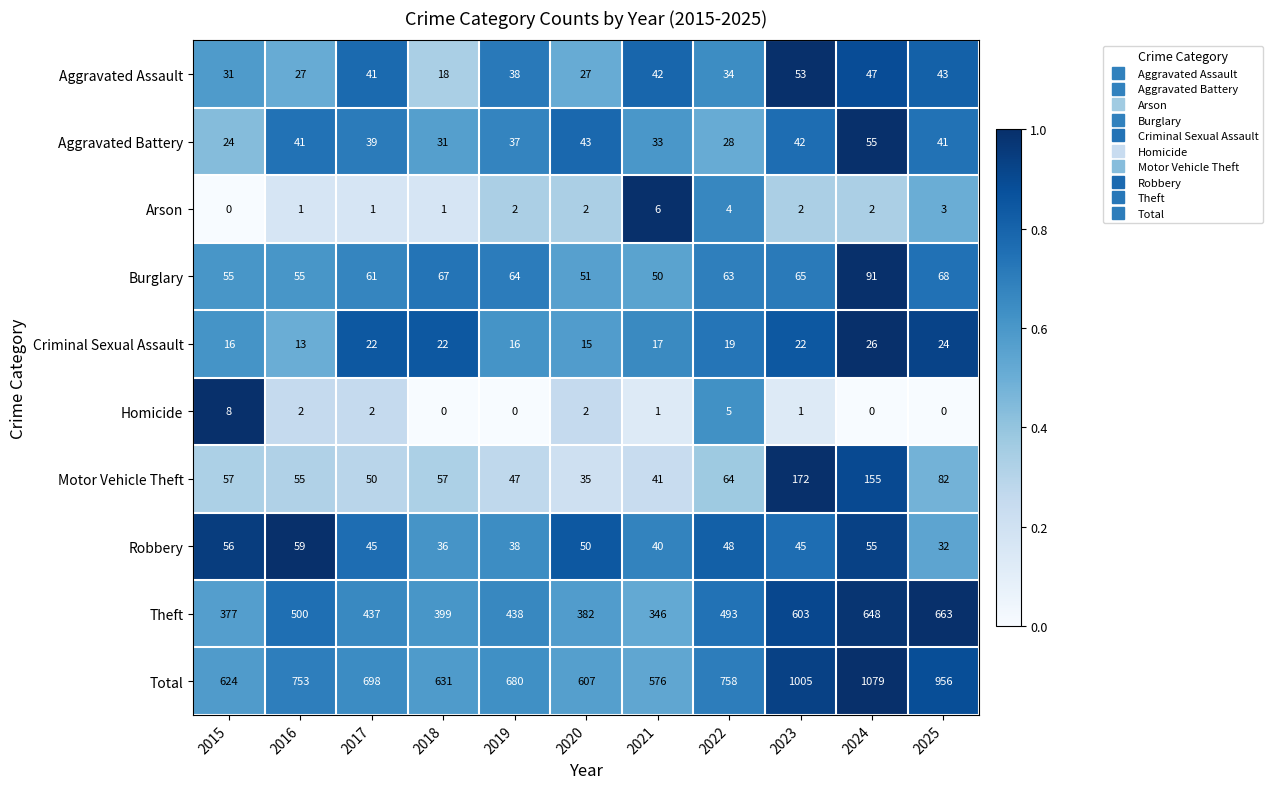

Which series has the widest spread of values?

Total